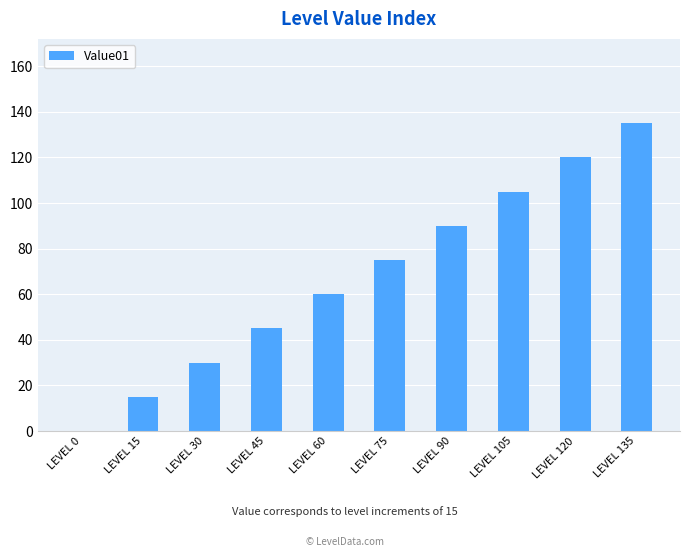

What is the difference between the values at LEVEL 30 and LEVEL 60?

30